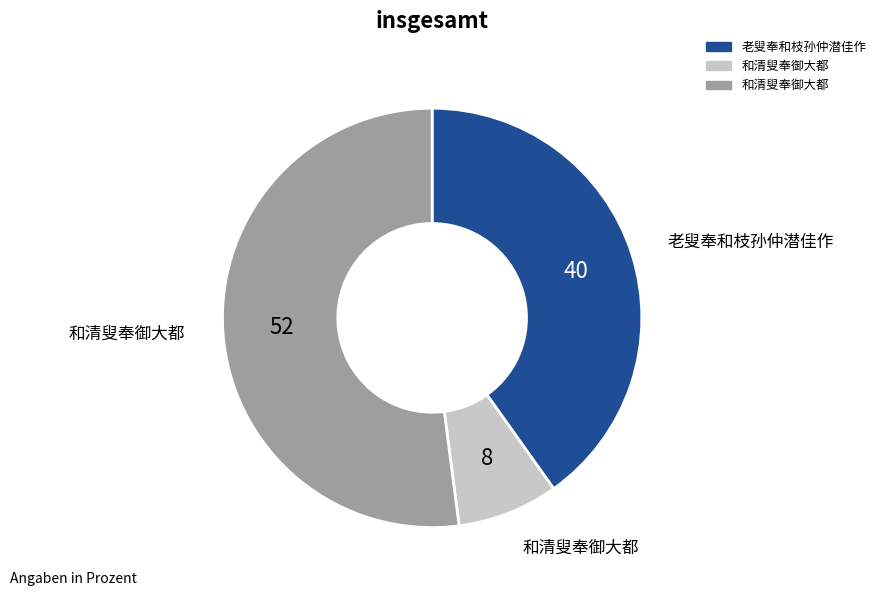

How many segments does this pie chart have?

3